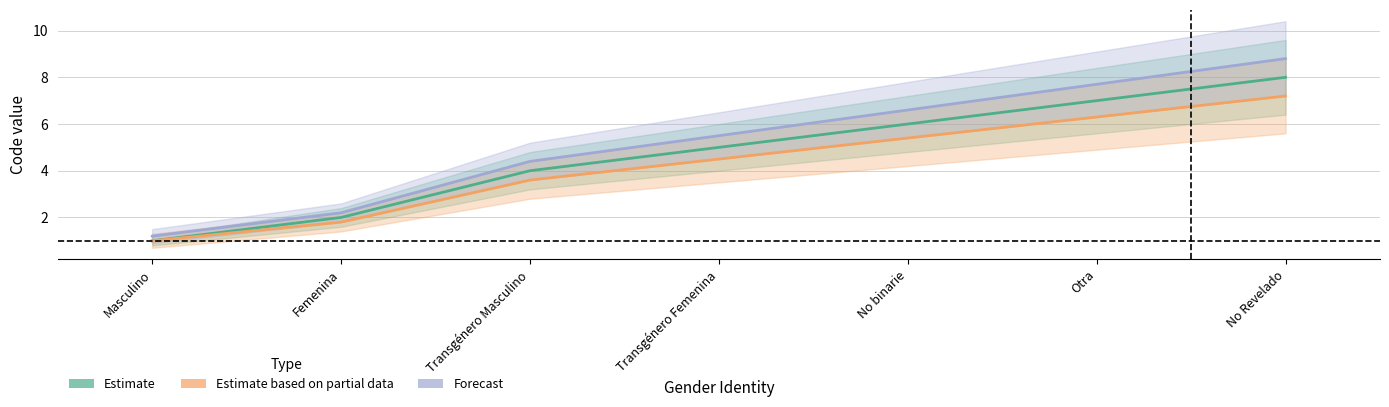

At which label does Estimate based on partial data reach its peak?

No Revelado